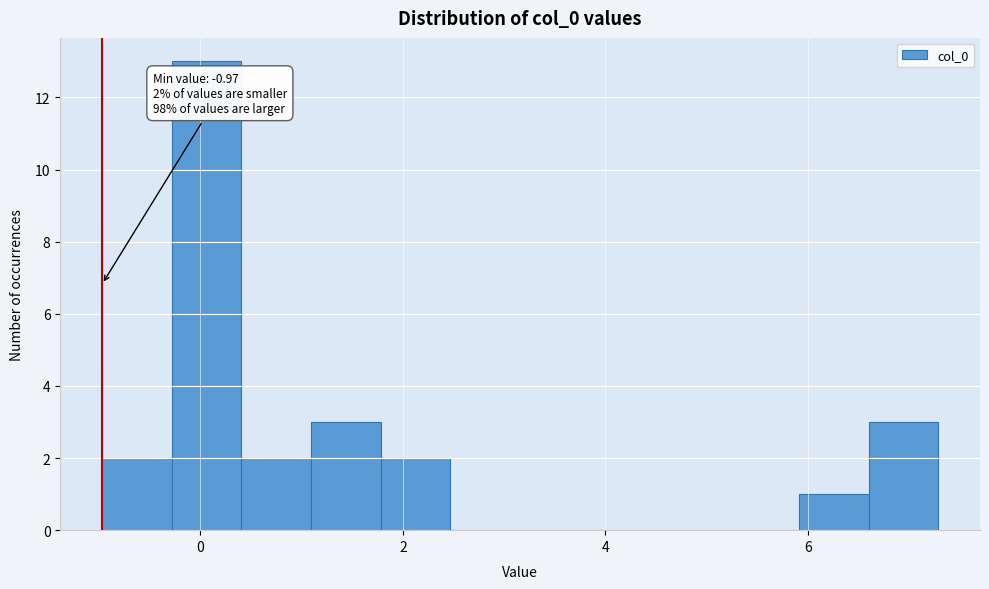

Around what value on the x-axis is the tallest bar? Give the approximate position of its centre, as read against the axis.

0.0